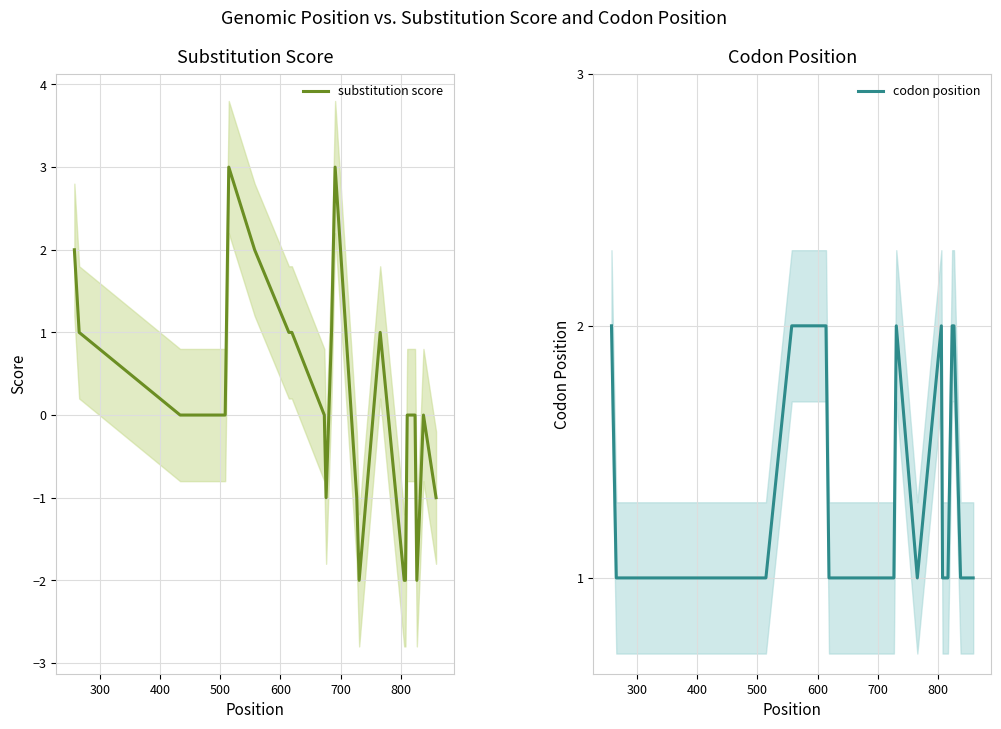

How many series are shown in this chart?

2